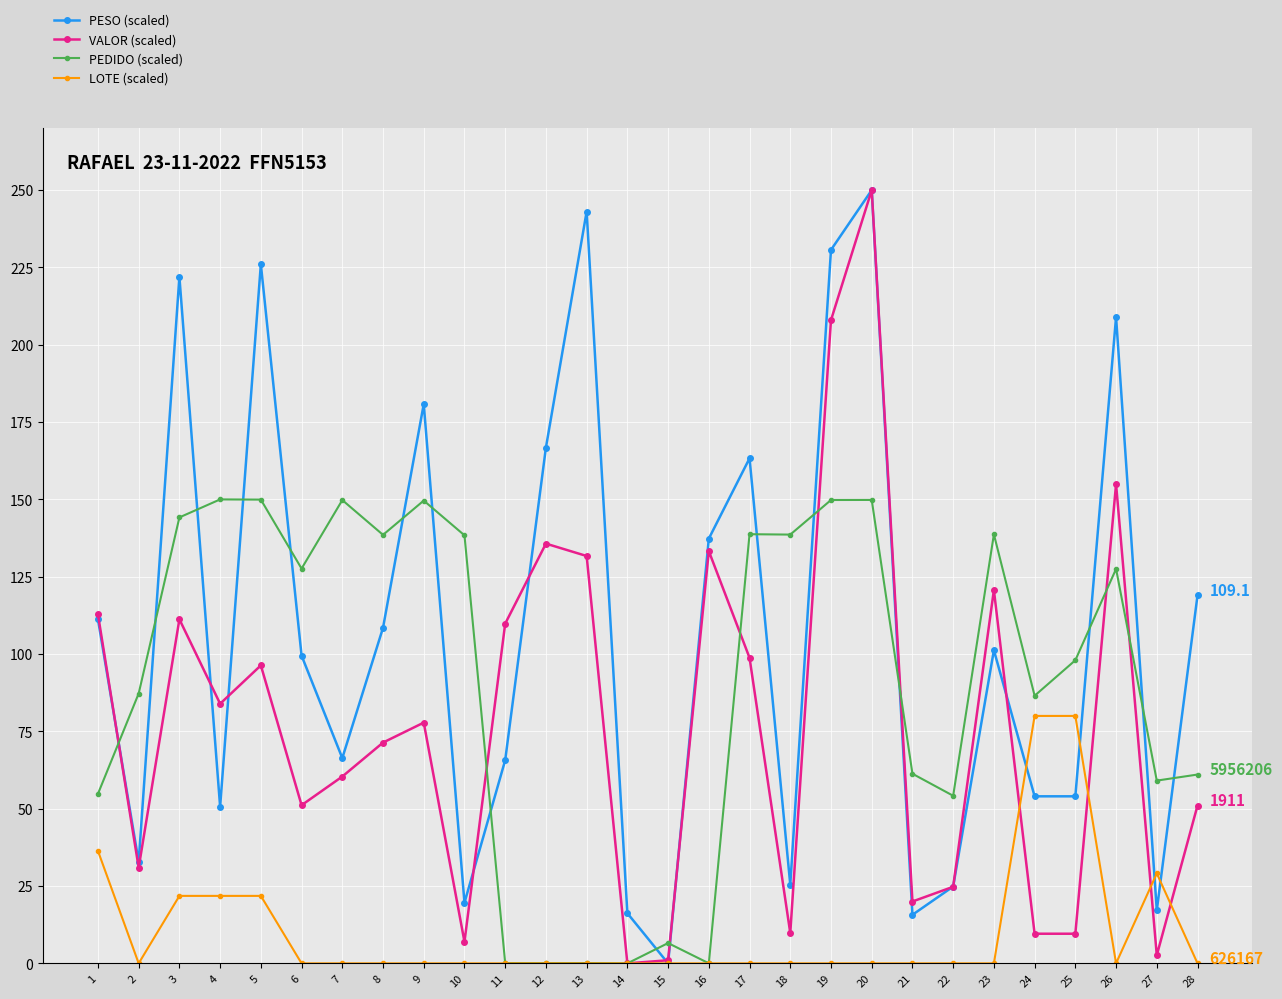

What is the value of the PESO (scaled) point at the 6th from the left?

99.5